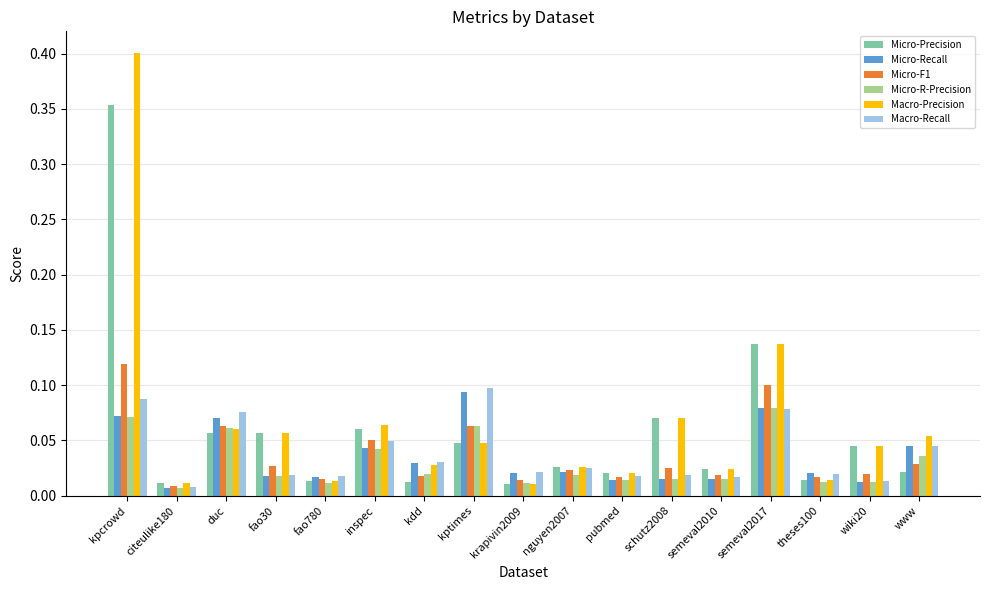

Which series has the largest total across all categories?

Macro-Precision